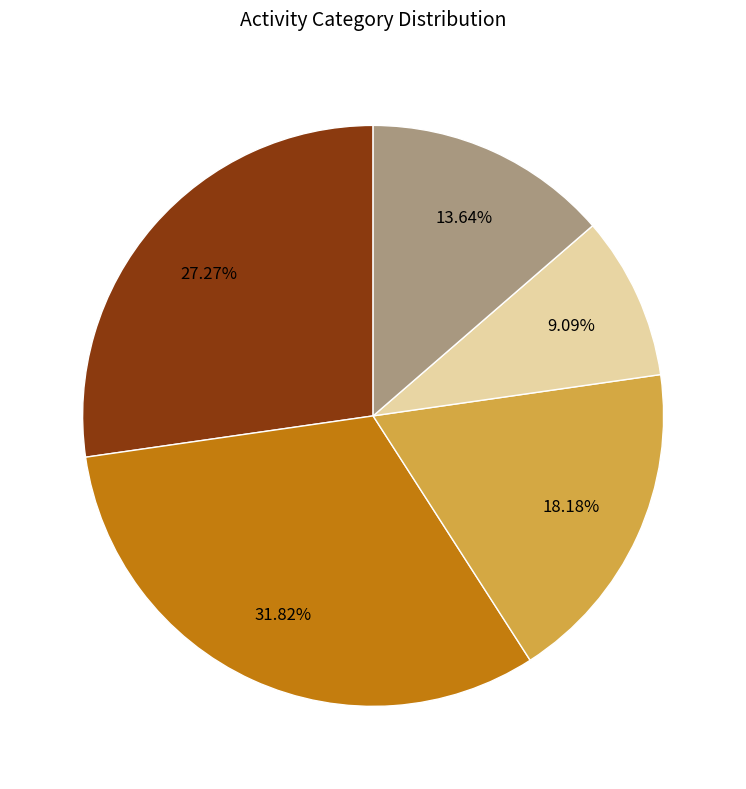

Does any single category account for the majority?

No